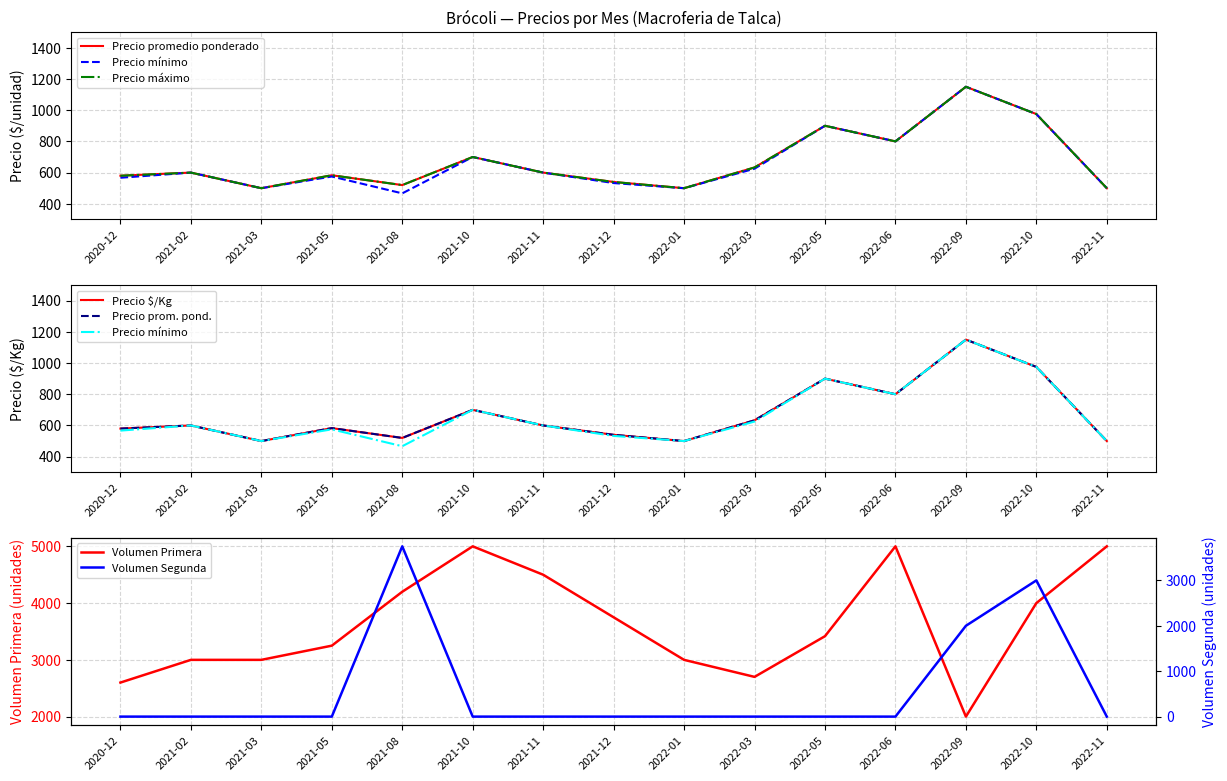

Does the chart have visible grid lines?

Yes